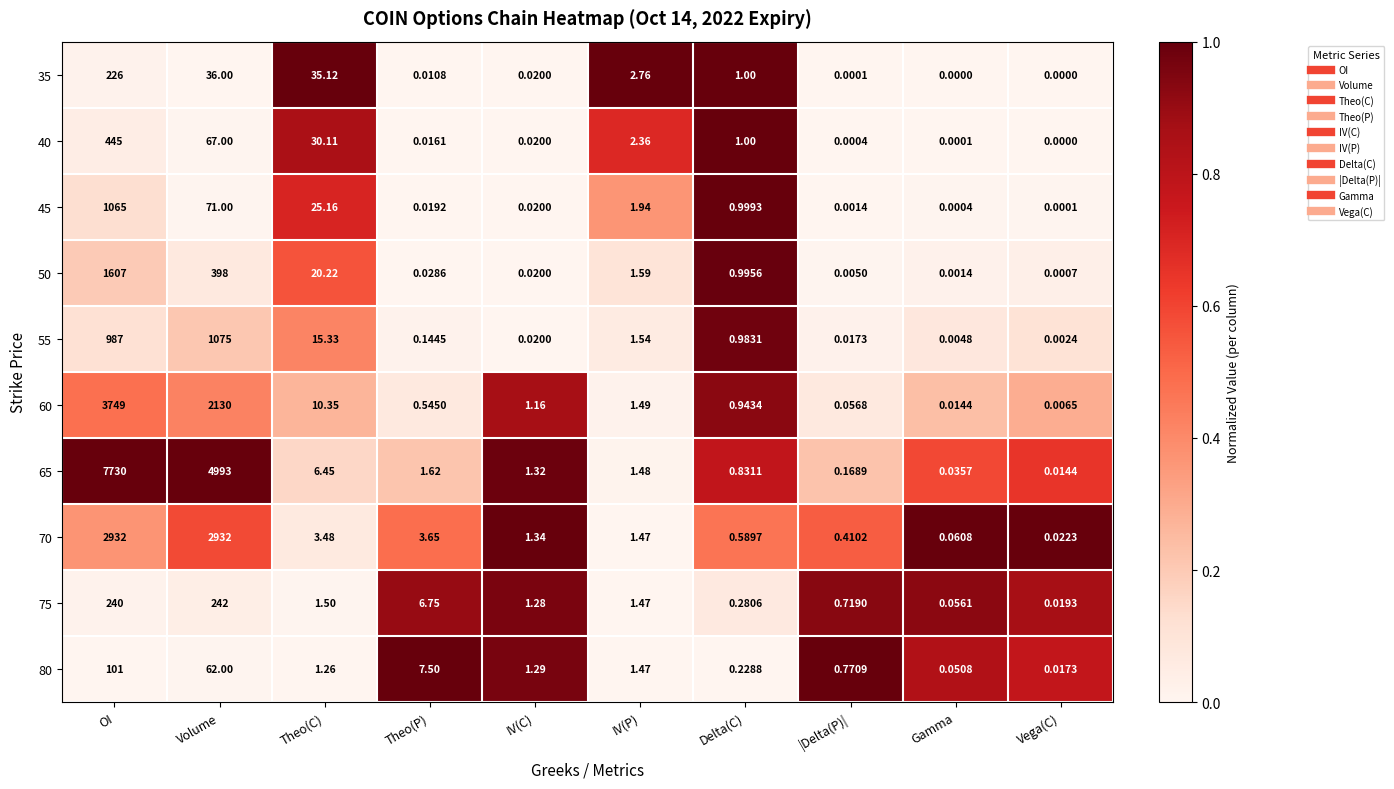

Between |Delta(P)| and Gamma, which series saw the biggest shift?

80